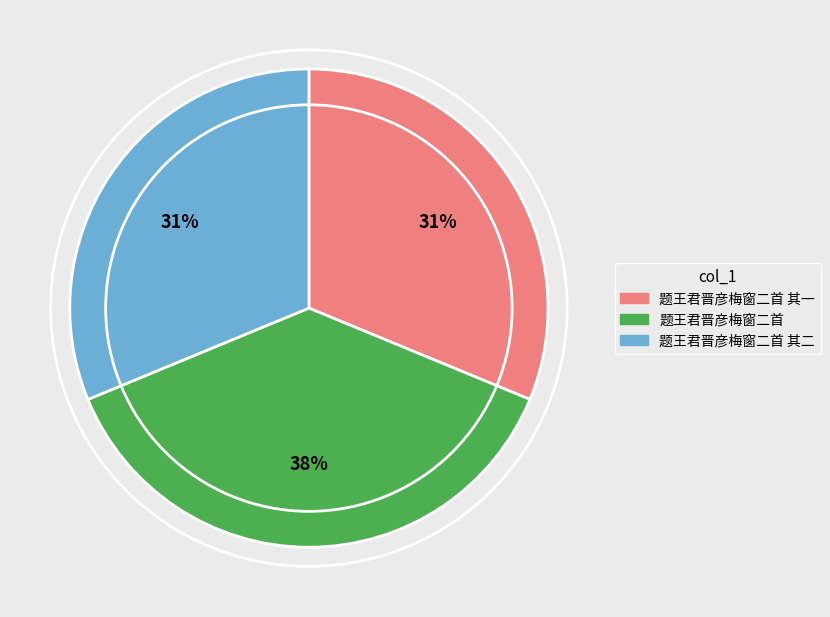

Does 题王君晋彦梅窗二首 represent more than half of the total?

No